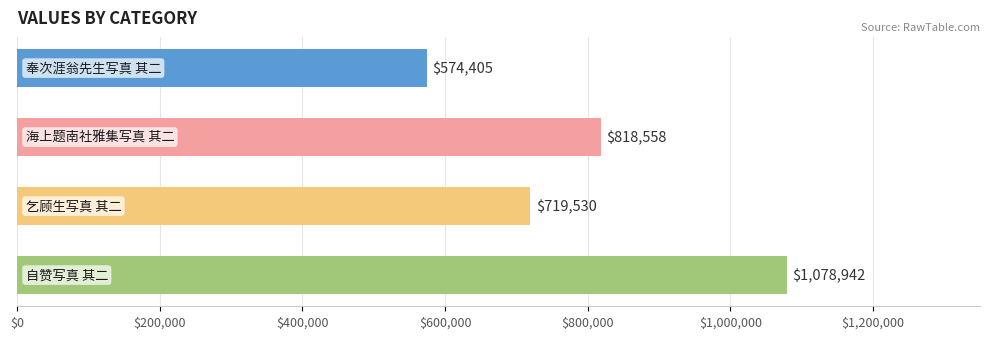

Reading top to bottom, extract all data points from this chart.

574405	818558	719530	1078942